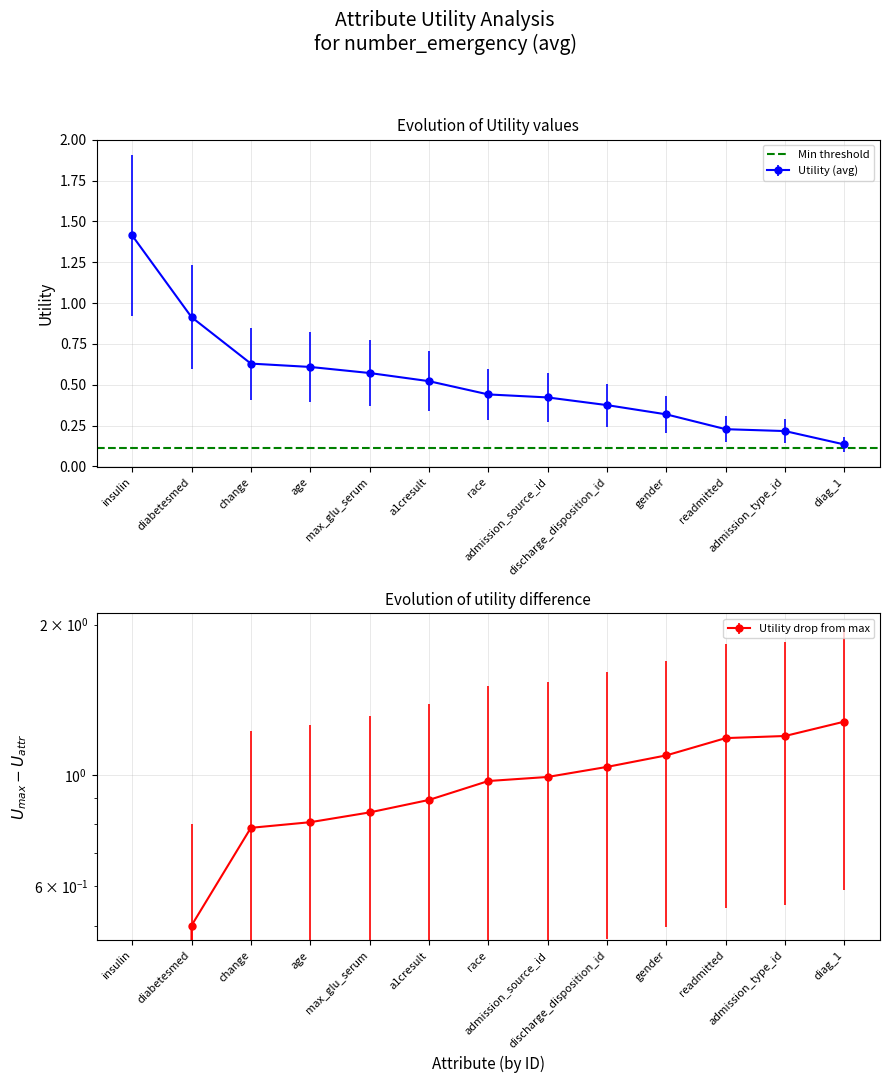

What is the label of the 6th point from the left?

a1cresult